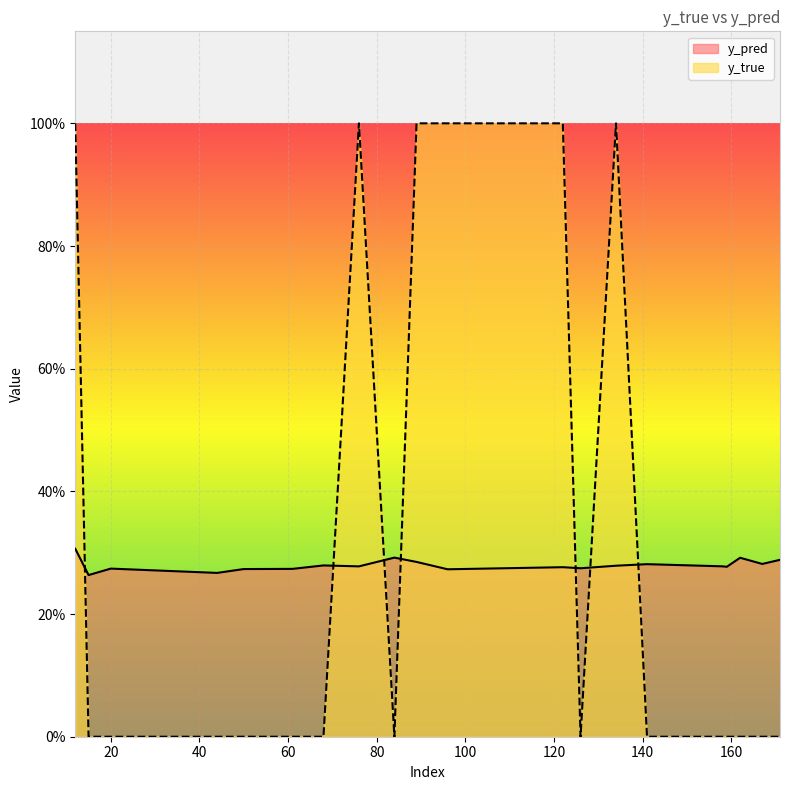

True or false: y_pred and y_true intersect in this chart.

True